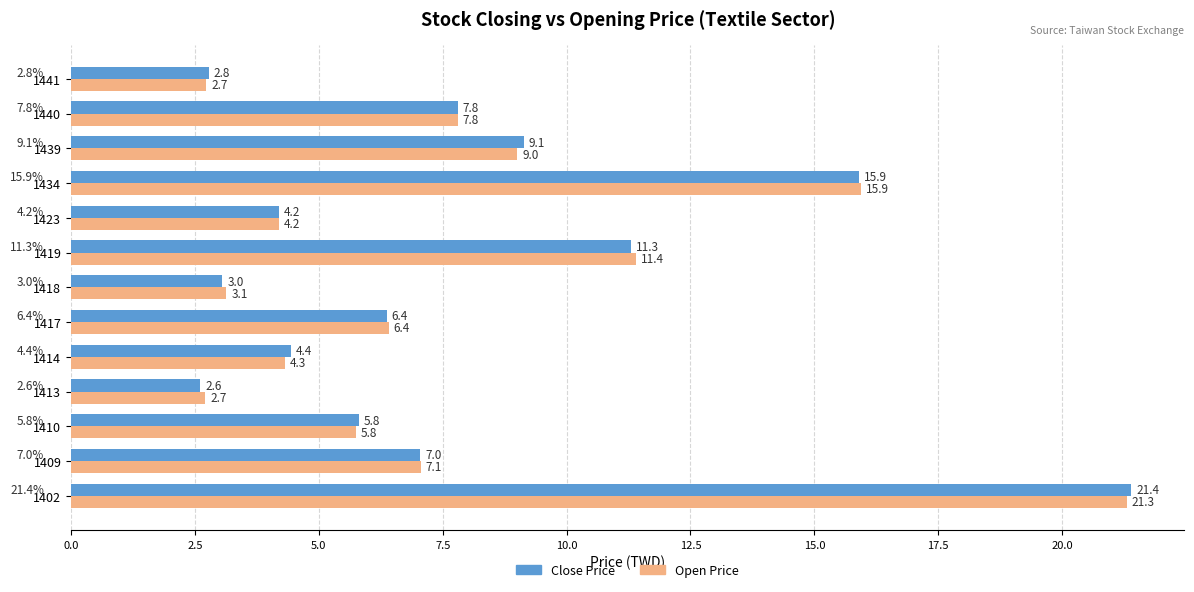

What is the sum of all Close Price values?

101.8